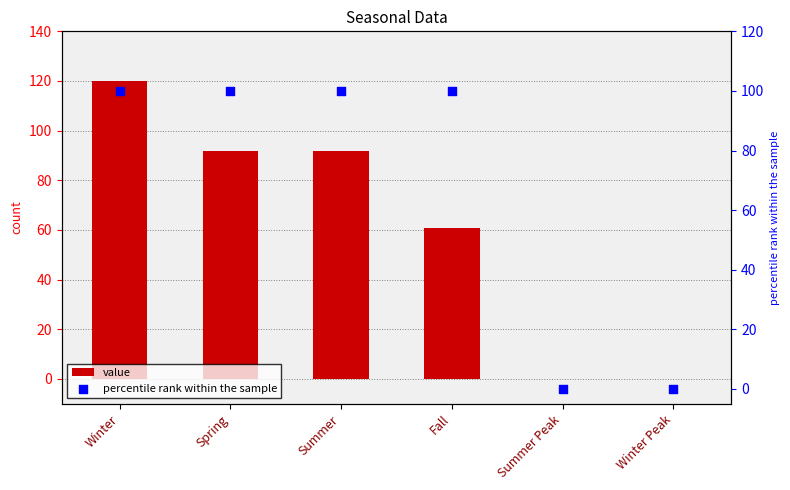

What is the total value across all series at Spring?

192